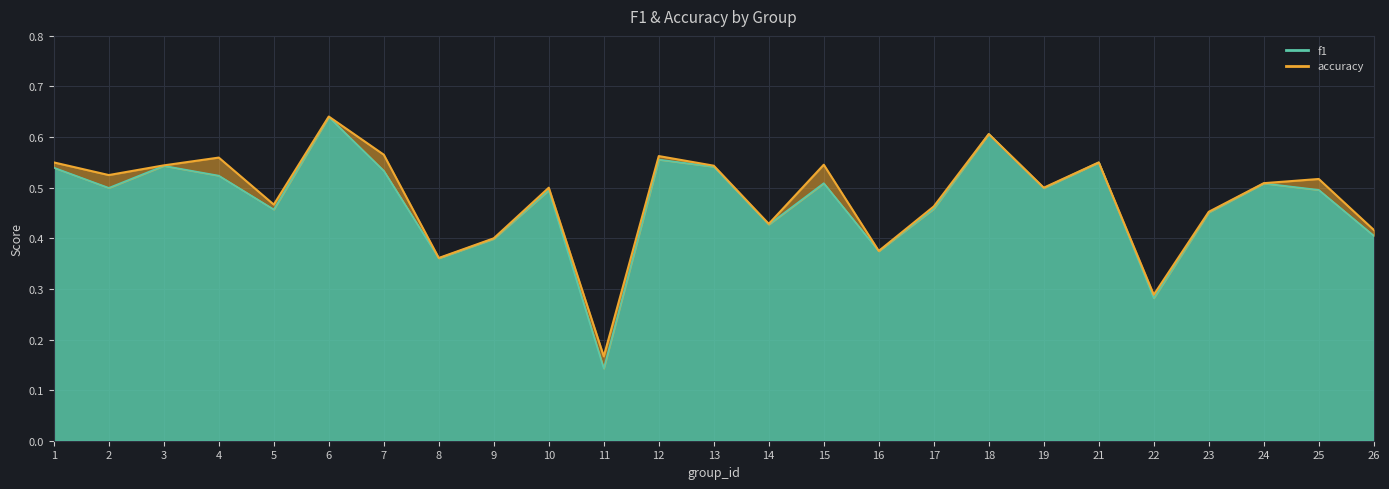

Is it true that f1 equals 0.7 at 4?

False